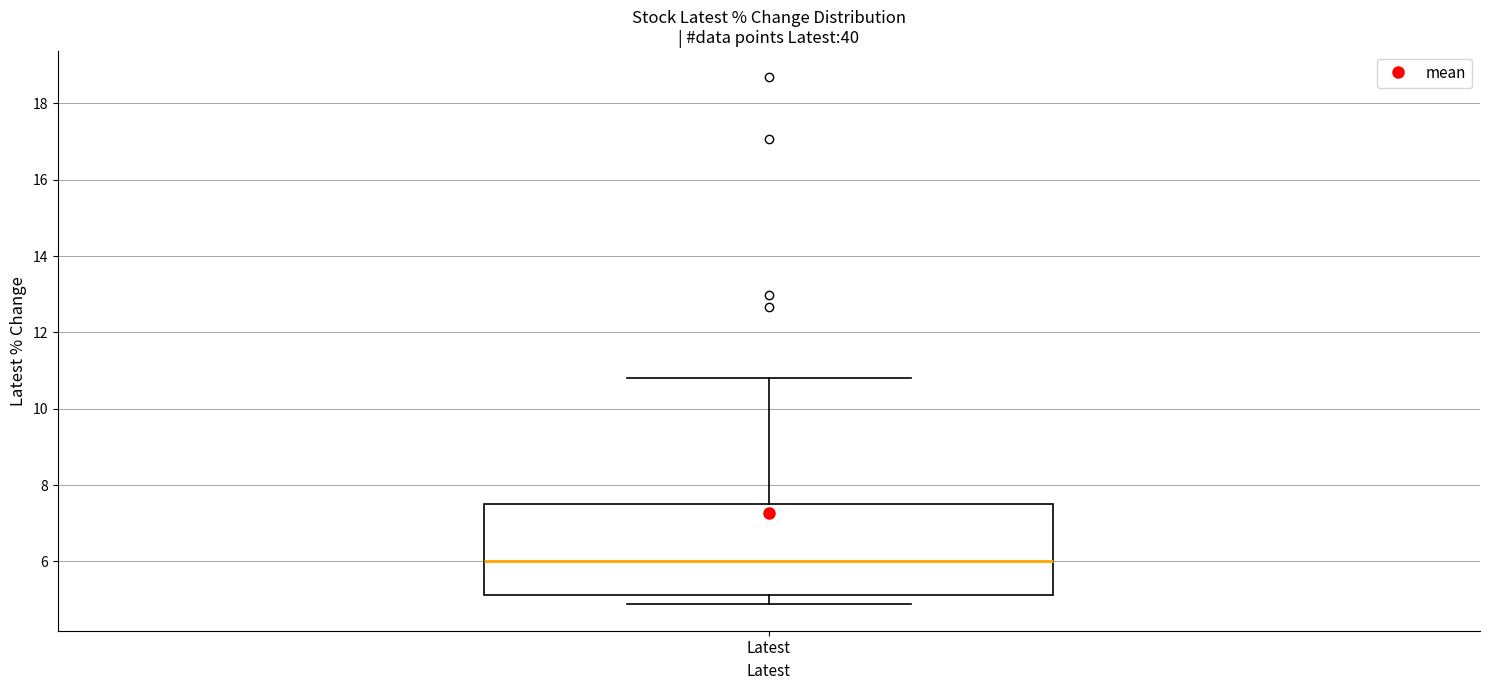

Transcribe this box plot: give where the median line is, the range the box spans, and where the two whiskers end, as read against the y-axis. The values are not printed on the chart, so give them approximately, as read against the axis.

median 6.0, box 5.2 to 7.4, whiskers 4.8 to 10.8